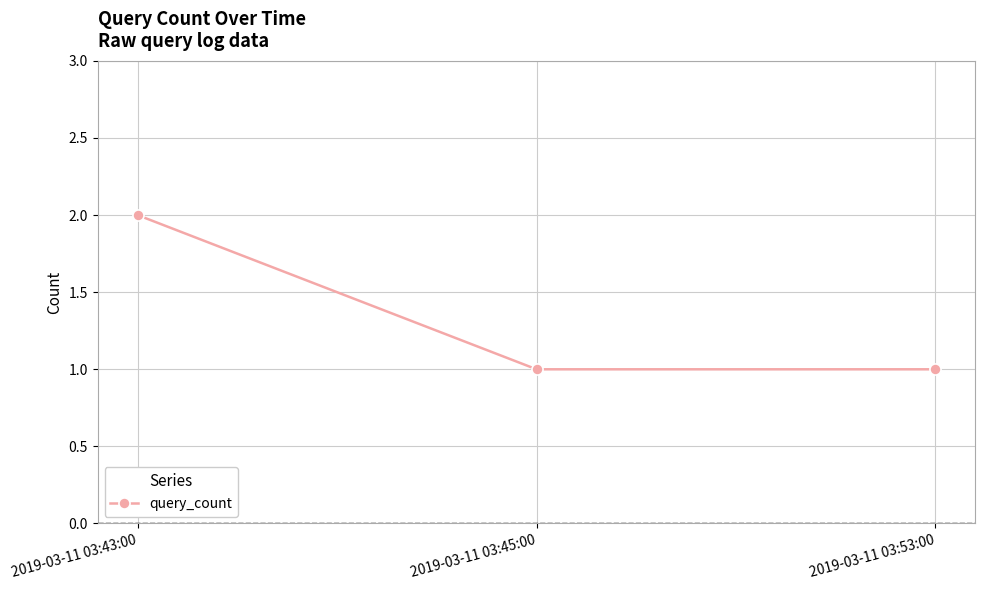

Does the chart display data point markers on the line(s)?

Yes